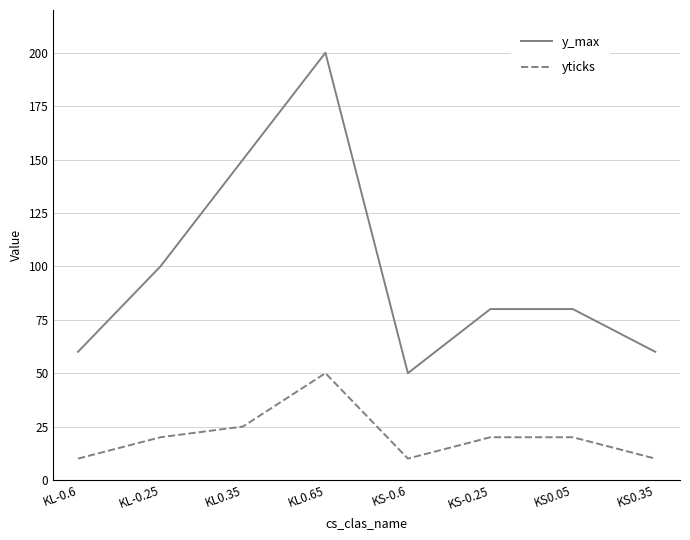

Which series has the widest spread of values?

y_max